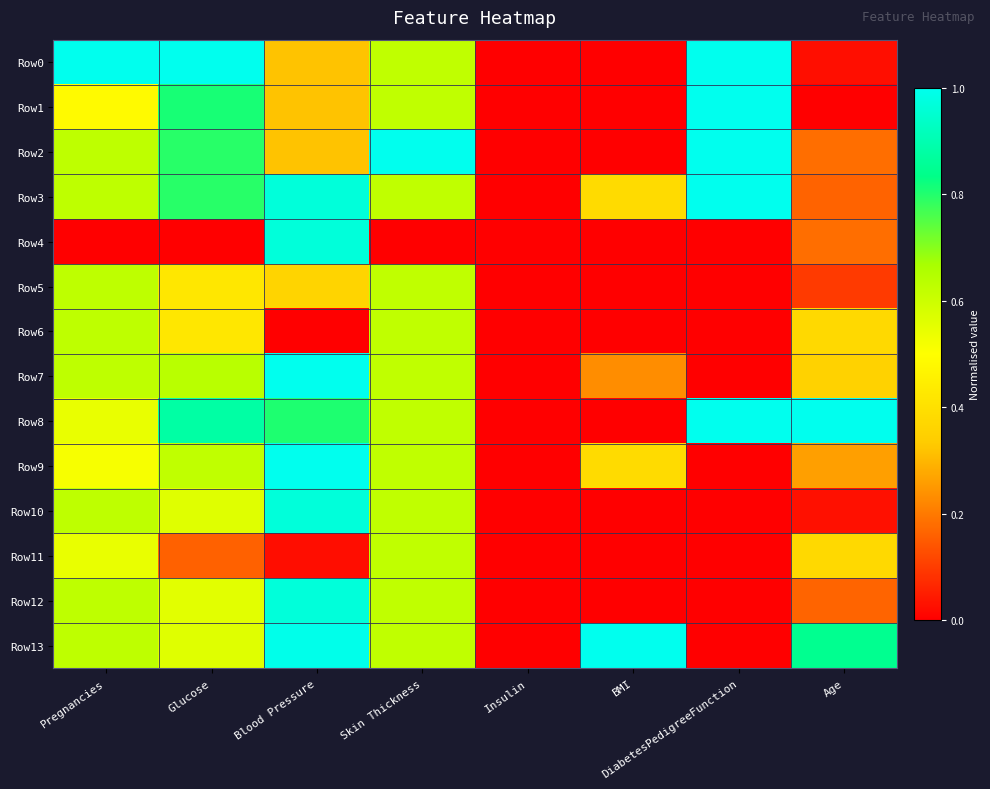

What is the difference between the highest and lowest values at DiabetesPedigreeFunction?

1.0